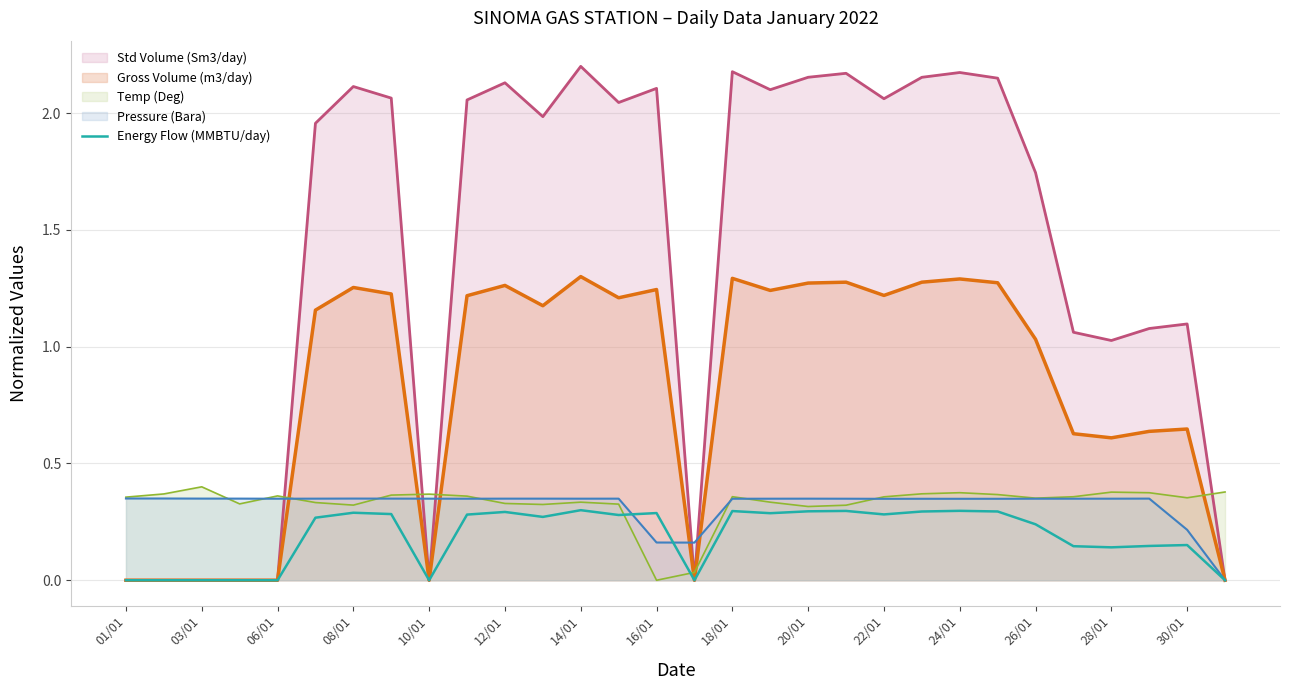

Which series has the largest range (max minus min)?

Std Volume (Sm3/day)